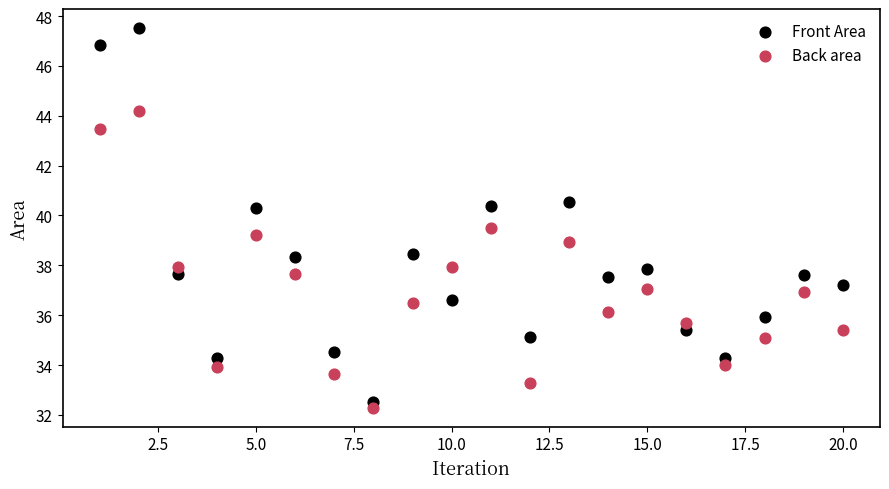

What are all the series names shown in the legend?

Front Area, Back area